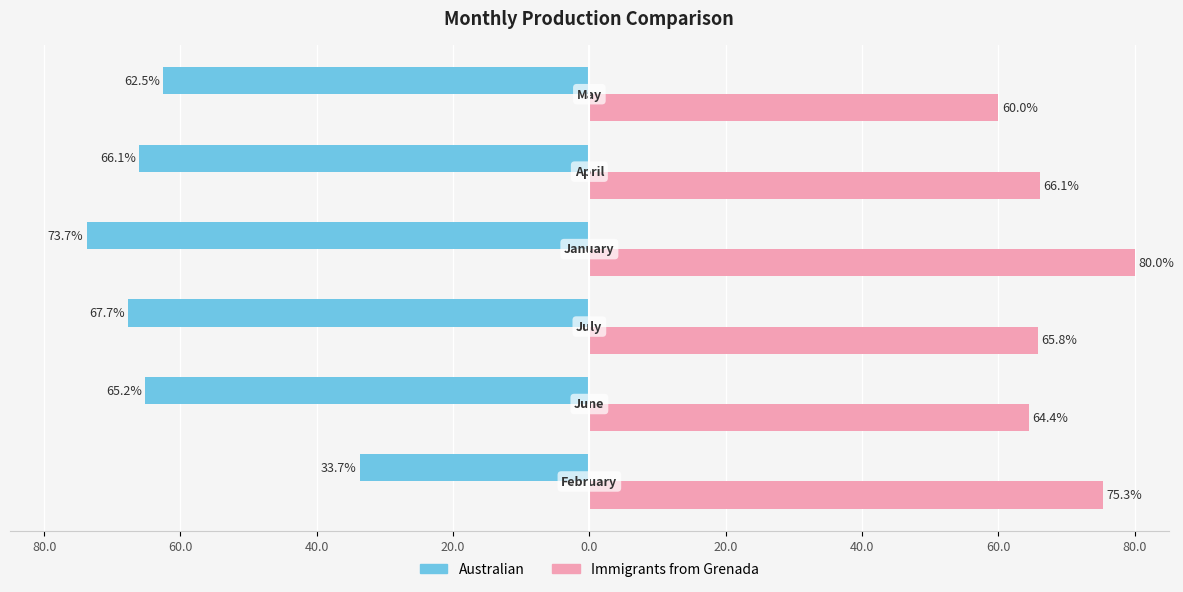

What are all the series names shown in the legend?

Australian, Immigrants from Grenada